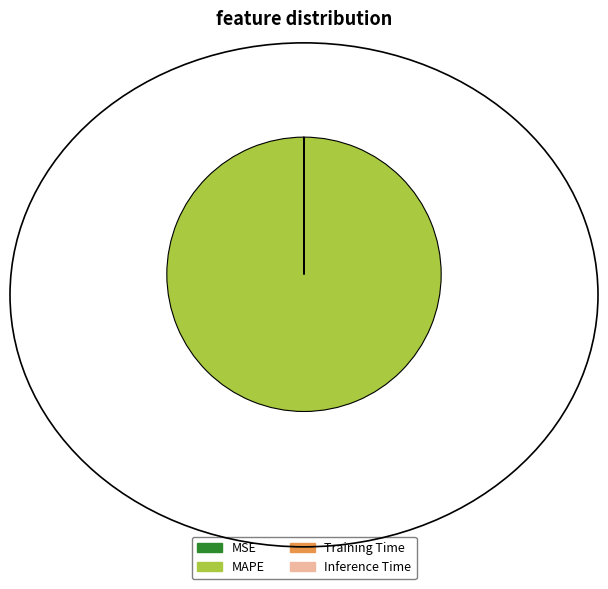

Which category accounts for the majority?

MAPE